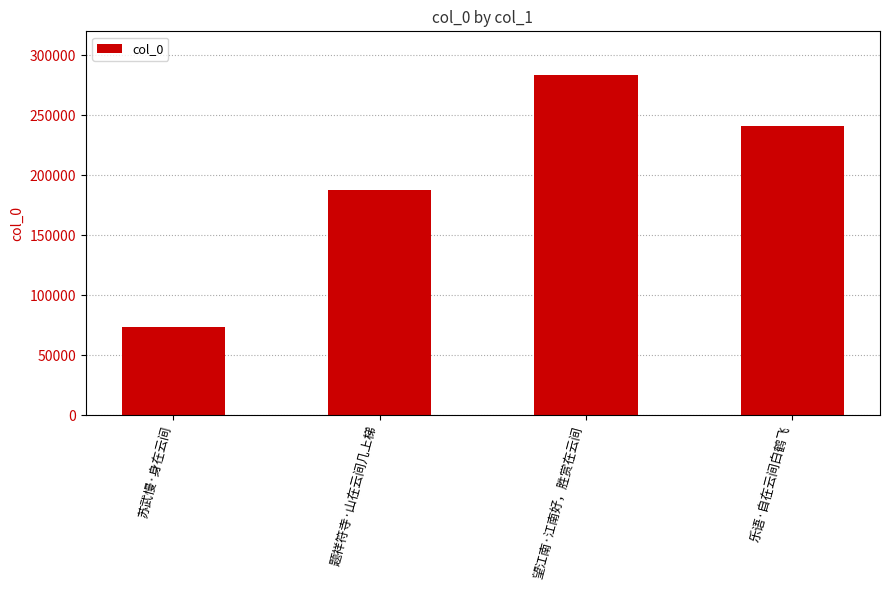

True or false: the data shows 41937 at 苏武慢·身在云间.

False